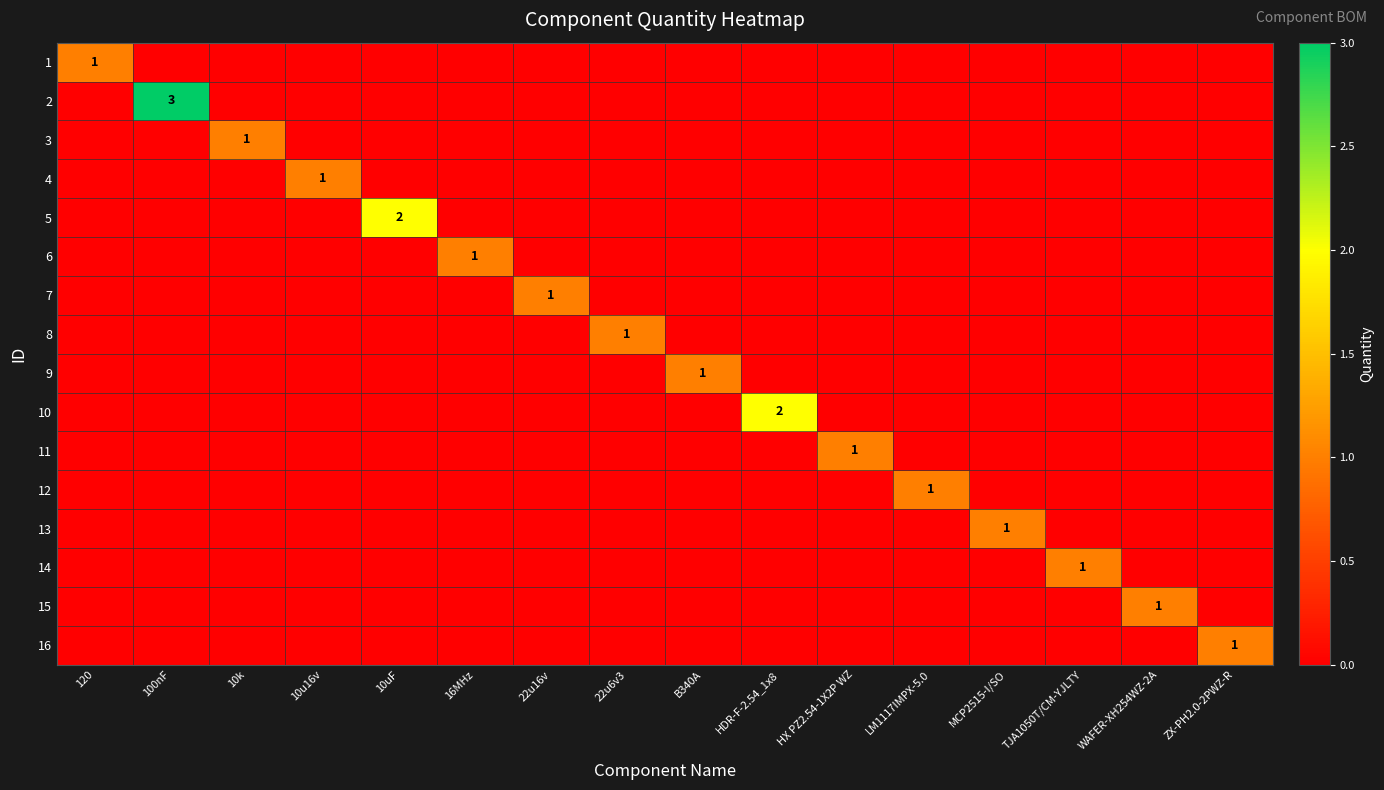

What is the sum of the 8 values at 22u6v3 and 22u16v?

1